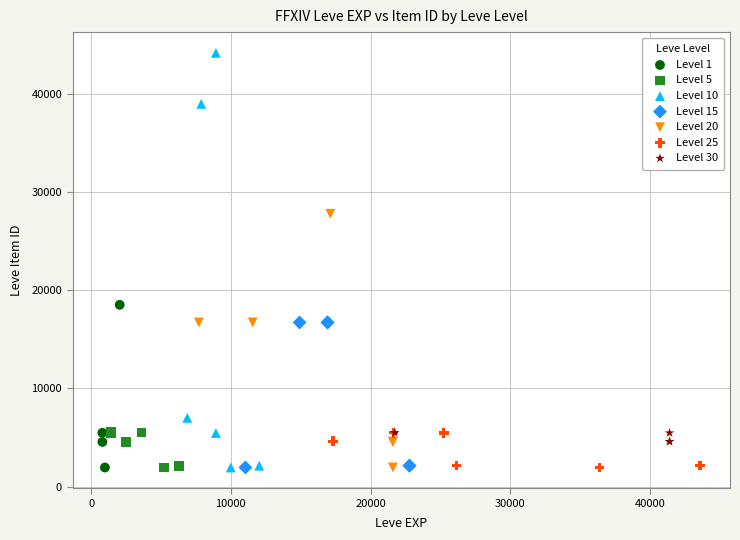

Which series has the largest Y range (max minus min)?

Level 10